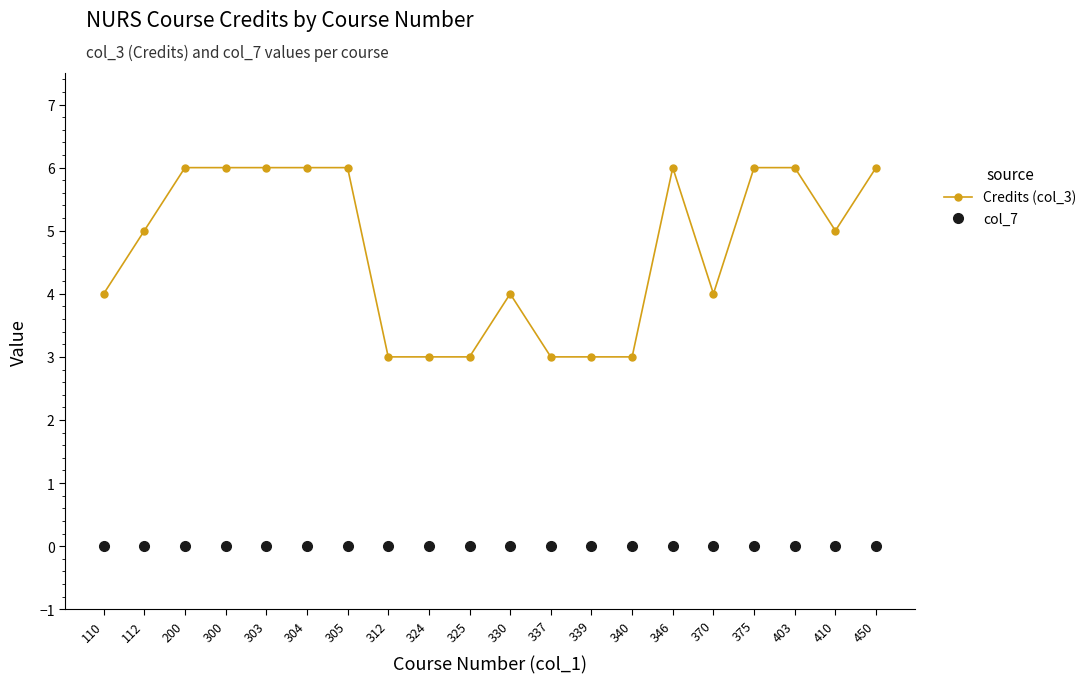

Is the value of col_7 at 375 greater than the value of Credits (col_3) at 339?

No